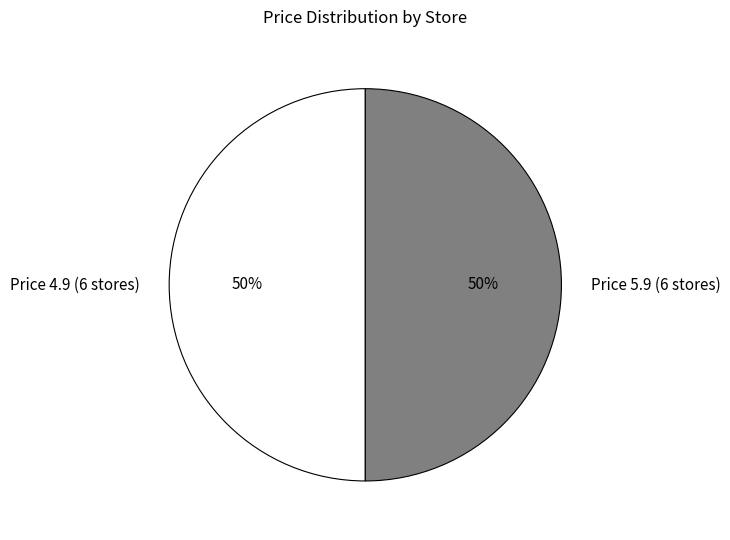

Approximately how many times larger is the value at Price 5.9 (6 stores) compared to Price 4.9 (6 stores)?

1.0